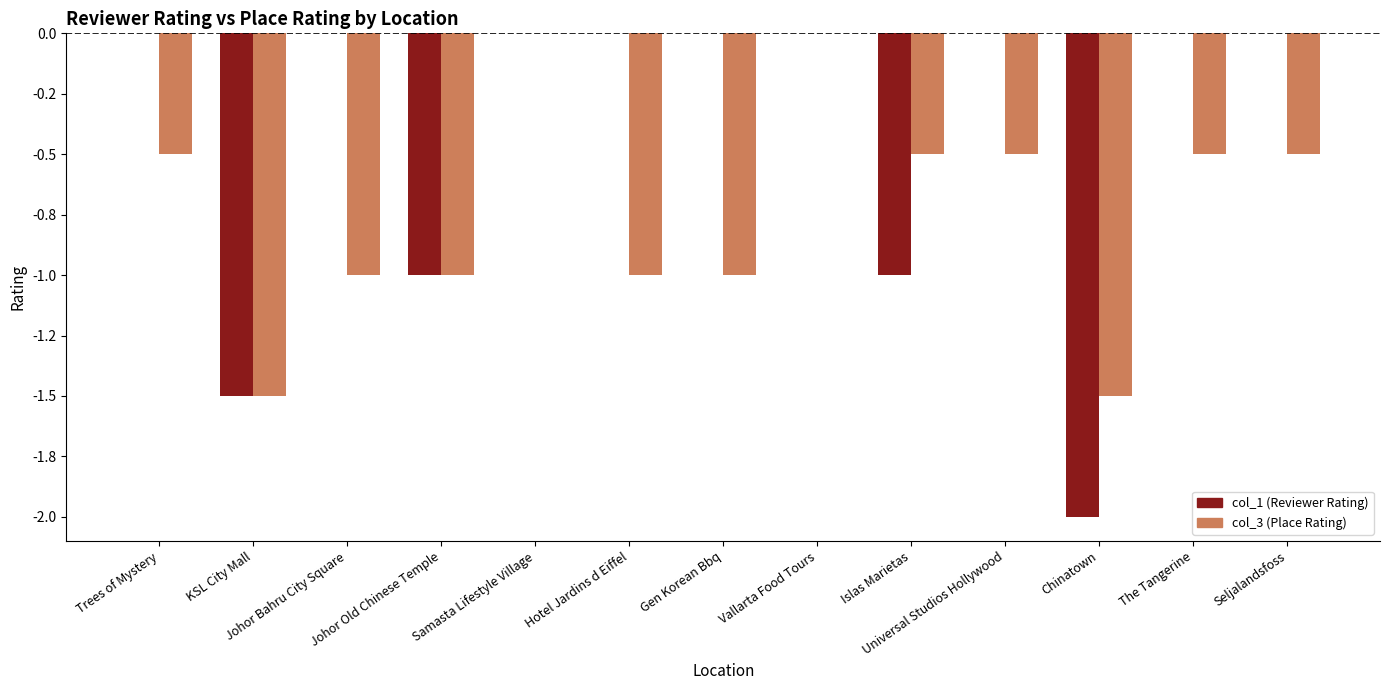

Are the bars grouped side by side (vs. stacked)?

Yes